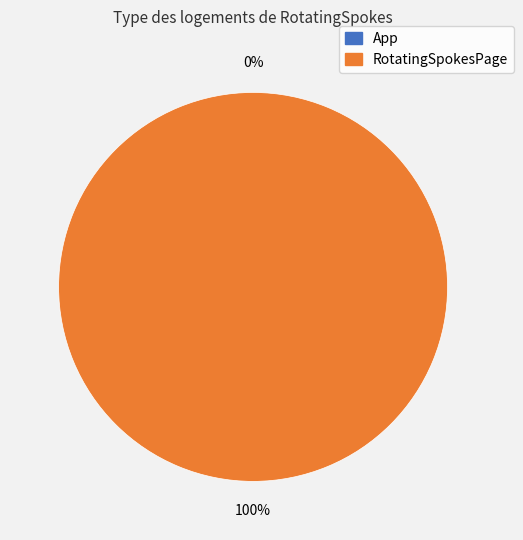

Count the number of slices in the pie.

2